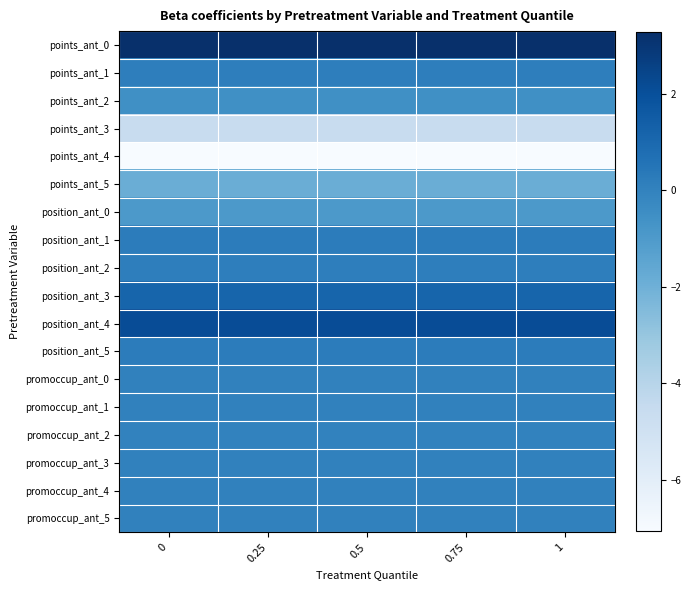

Reading left to right, extract all data points from this chart.

points_ant_0: 0=3.3	0.25=3.3	0.5=3.3	0.75=3.3	1=3.3
points_ant_1: 0=0.1	0.25=0.1	0.5=0.1	0.75=0.1	1=0.1
points_ant_2: 0=-0.6	0.25=-0.6	0.5=-0.6	0.75=-0.6	1=-0.6
points_ant_3: 0=-4.6	0.25=-4.6	0.5=-4.6	0.75=-4.6	1=-4.6
points_ant_4: 0=-7.1	0.25=-7.1	0.5=-7.1	0.75=-7.1	1=-7.1
points_ant_5: 0=-1.9	0.25=-1.9	0.5=-1.9	0.75=-1.9	1=-1.9
position_ant_0: 0=-0.9	0.25=-0.9	0.5=-0.9	0.75=-0.9	1=-0.9
position_ant_1: 0=0.2	0.25=0.2	0.5=0.2	0.75=0.2	1=0.2
position_ant_2: 0=0.1	0.25=0.1	0.5=0.1	0.75=0.1	1=0.1
position_ant_3: 0=1.2	0.25=1.2	0.5=1.2	0.75=1.2	1=1.2
position_ant_4: 0=2.1	0.25=2.1	0.5=2.1	0.75=2.1	1=2.1
position_ant_5: 0=0.2	0.25=0.2	0.5=0.2	0.75=0.2	1=0.2
promoccup_ant_0: 0=0.0	0.25=0.0	0.5=0.0	0.75=0.0	1=0.0
promoccup_ant_1: 0=0.0	0.25=0.0	0.5=0.0	0.75=0.0	1=0.0
promoccup_ant_2: 0=0.0	0.25=0.0	0.5=0.0	0.75=0.0	1=0.0
promoccup_ant_3: 0=0.0	0.25=0.0	0.5=0.0	0.75=0.0	1=0.0
promoccup_ant_4: 0=0.0	0.25=0.0	0.5=0.0	0.75=0.0	1=0.0
promoccup_ant_5: 0=0.0	0.25=0.0	0.5=0.0	0.75=0.0	1=0.0